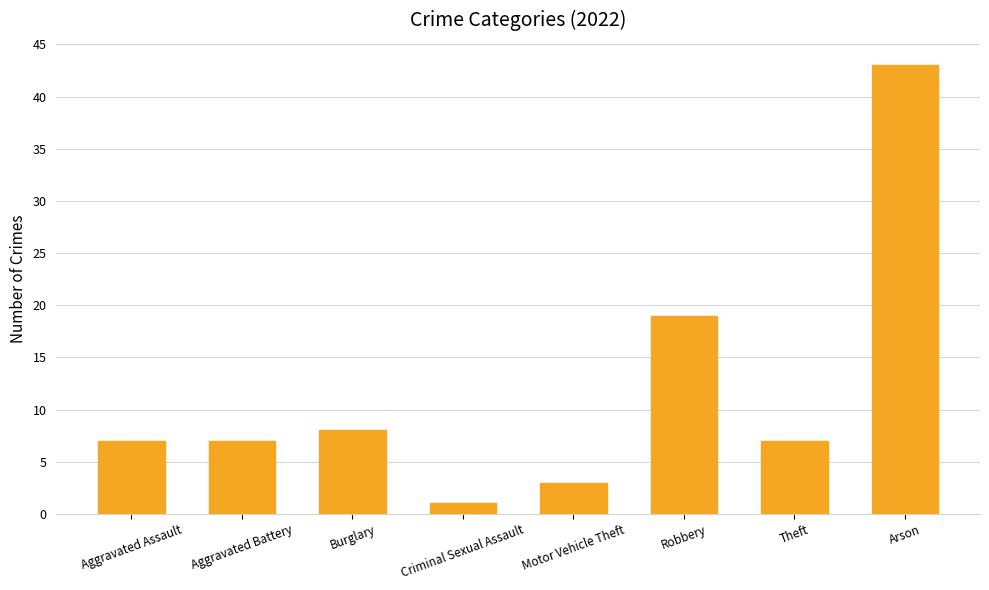

Reading left to right, list all the values displayed in this chart.

Aggravated Assault=7	Aggravated Battery=7	Burglary=8	Criminal Sexual Assault=1	Motor Vehicle Theft=3	Robbery=19	Theft=7	Arson=43